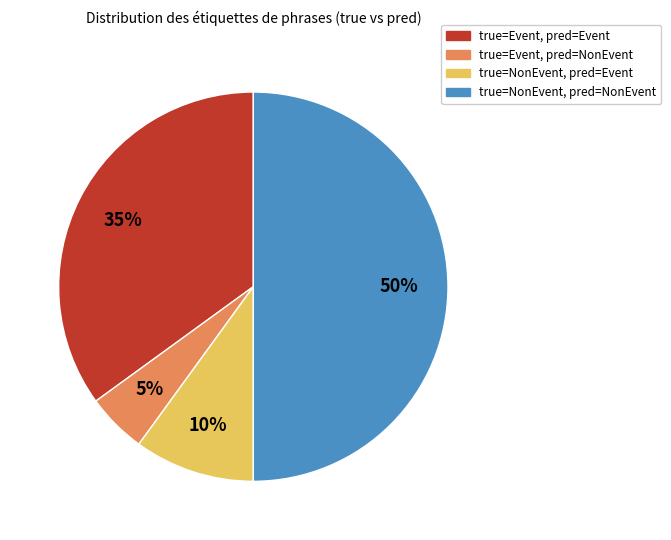

To the nearest percent, what is the average slice percentage?

25%